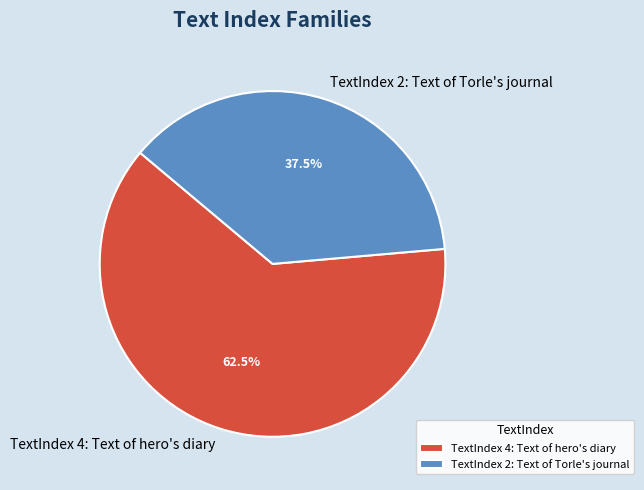

Do TextIndex 4: Text of hero's diary and TextIndex 2: Text of Torle's journal together represent more than half of the pie?

Yes